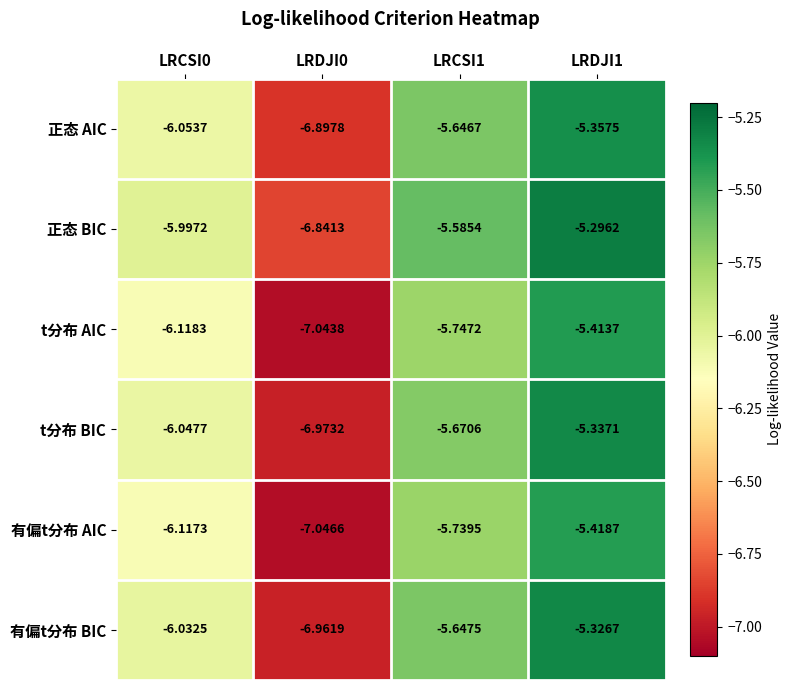

Between LRCSI0 and LRCSI1, which series saw the biggest shift?

正态 BIC